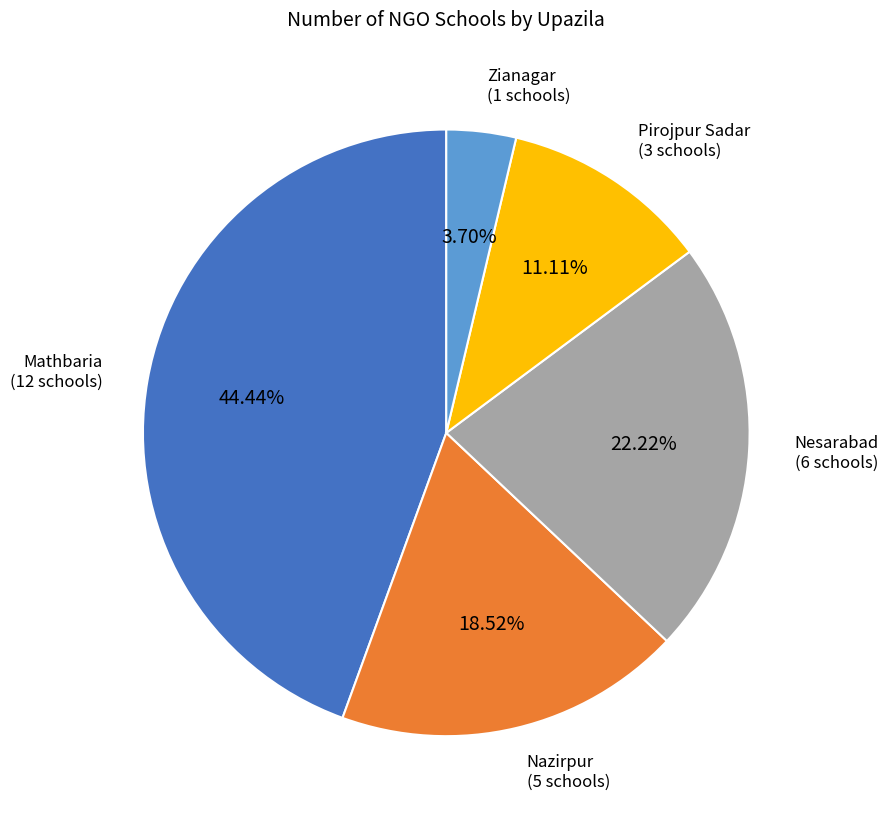

What percentage is the Nesarabad slice, to the nearest percent?

22%